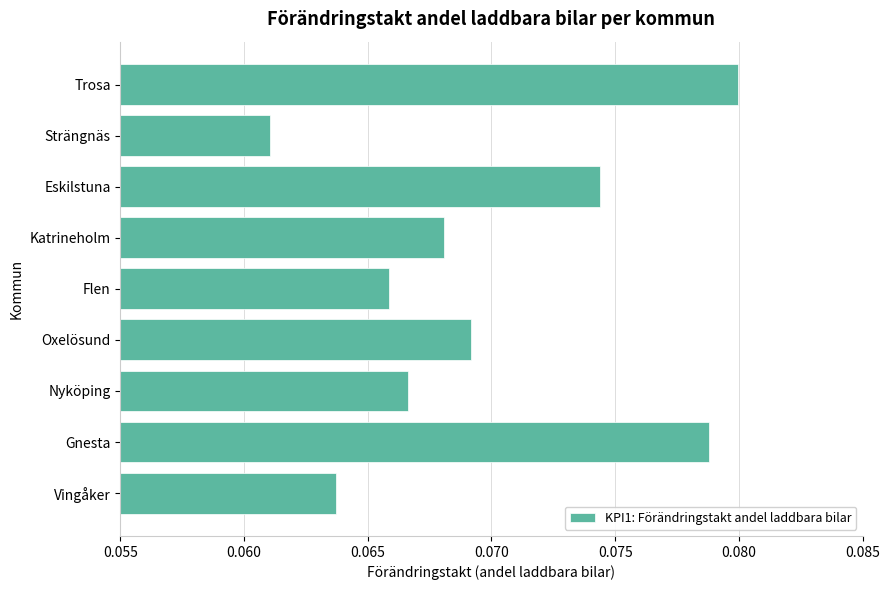

Where is the data nearest to the value 0?

Strängnäs